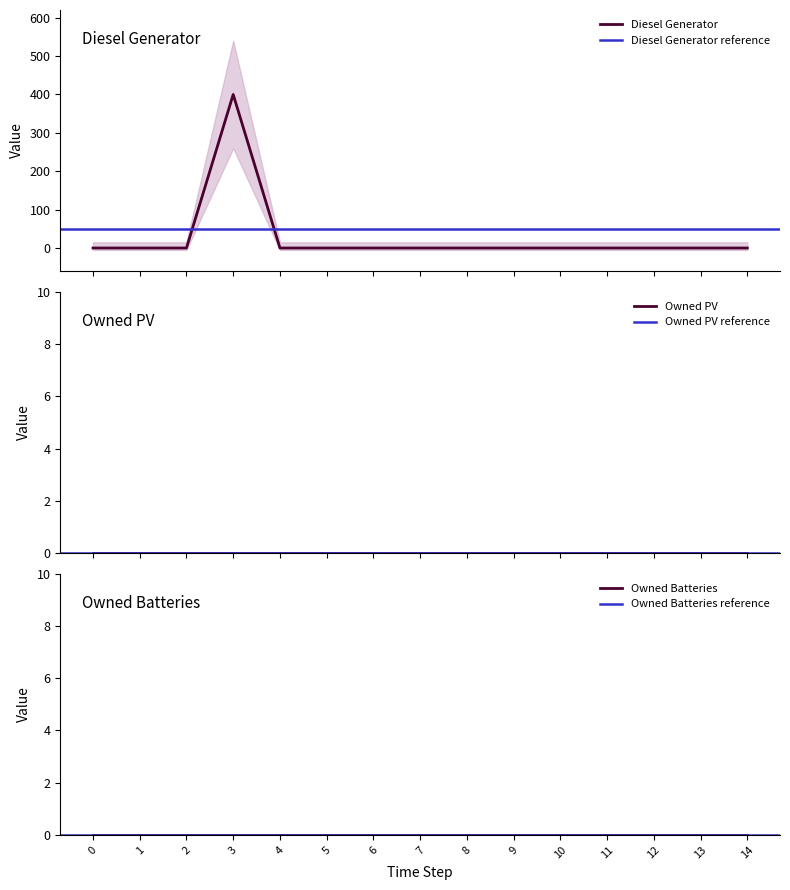

True or false: Owned PV and Owned Batteries cross at least once.

False